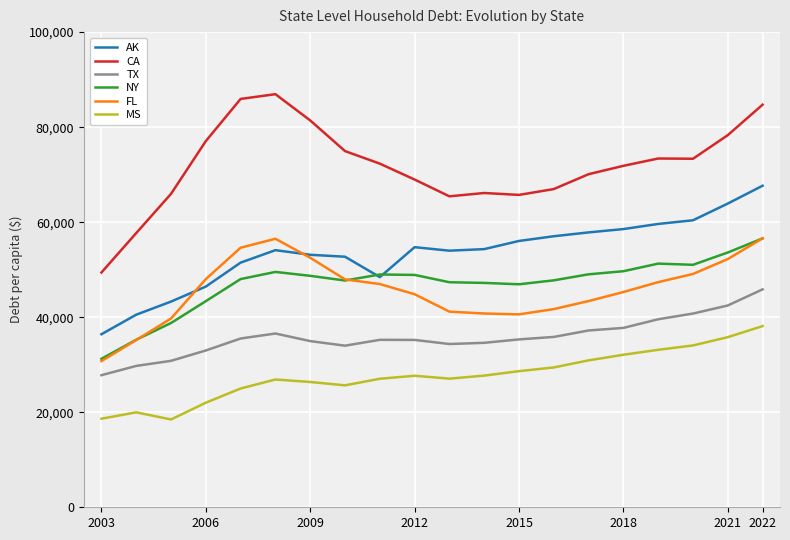

Which series has the largest total across all categories?

CA